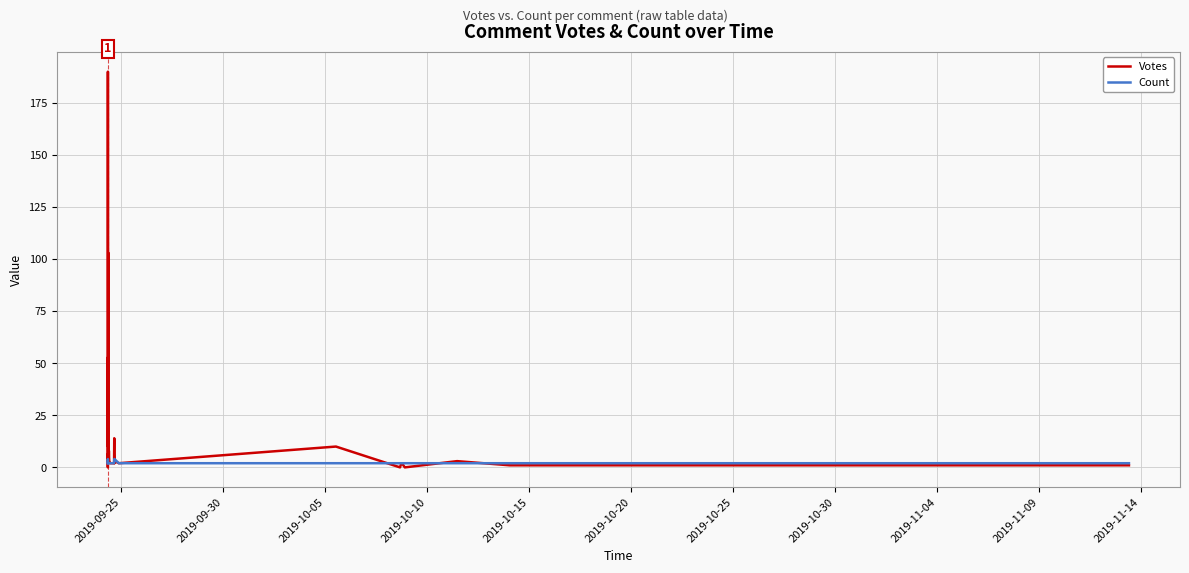

True or false: Count and Votes intersect in this chart.

True